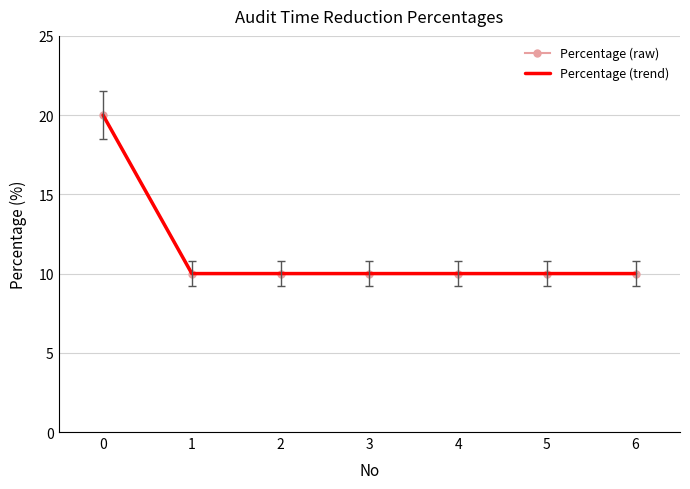

Is this an area chart (filled region under the line)?

No